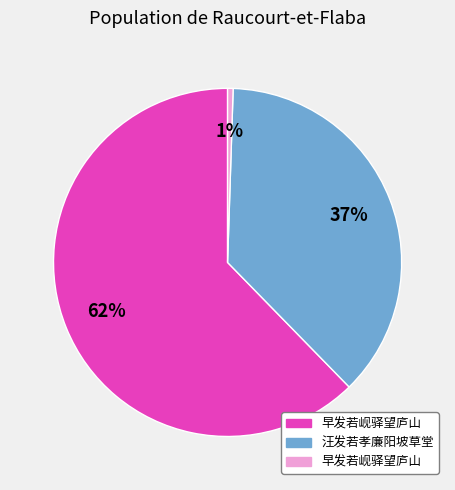

Does any single category account for the majority?

Yes